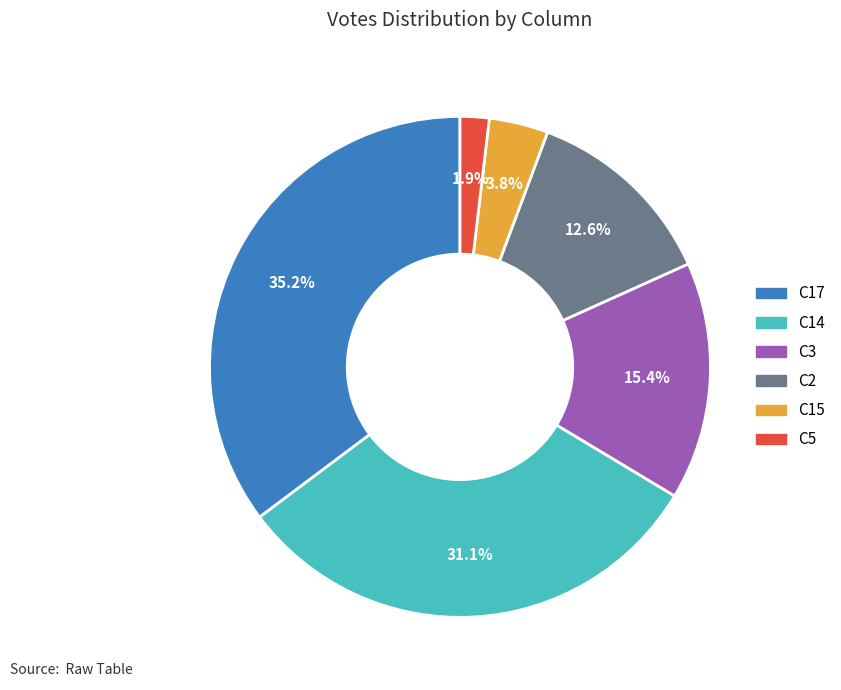

Is there any slice that represents more than half of the pie?

No